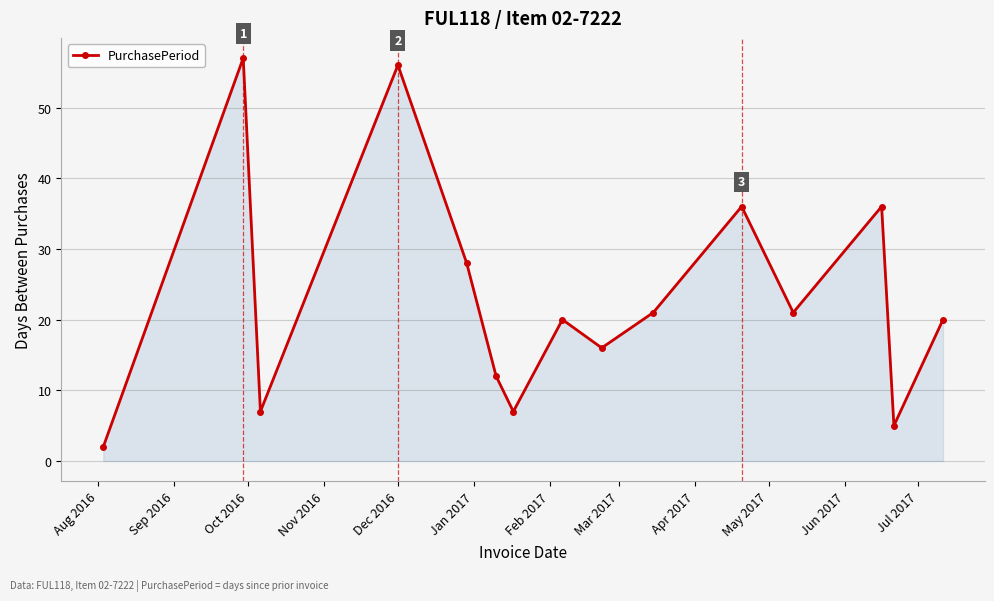

What is the difference between the maximum and minimum values?

55